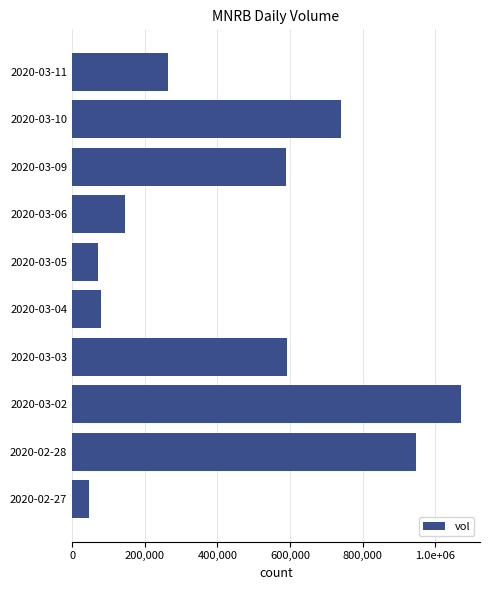

Are the bars horizontal?

Yes